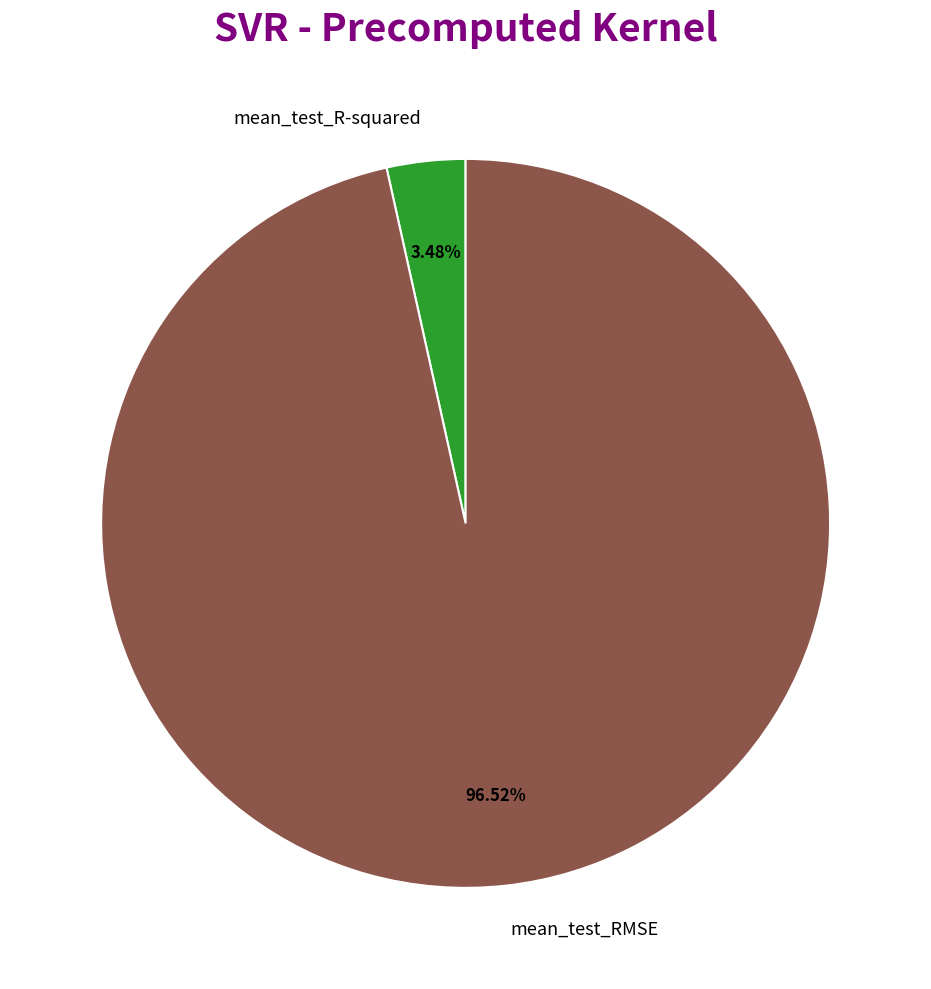

Does any single category account for the majority?

Yes